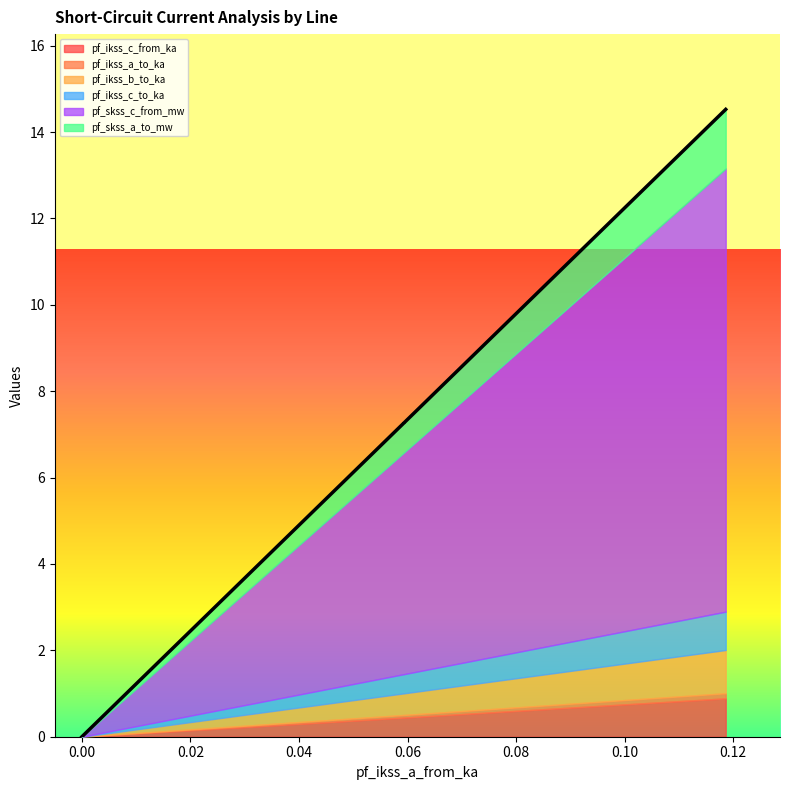

What are all the series names shown in the legend?

pf_ikss_c_from_ka, pf_ikss_a_to_ka, pf_ikss_b_to_ka, pf_ikss_c_to_ka, pf_skss_c_from_mw, pf_skss_a_to_mw